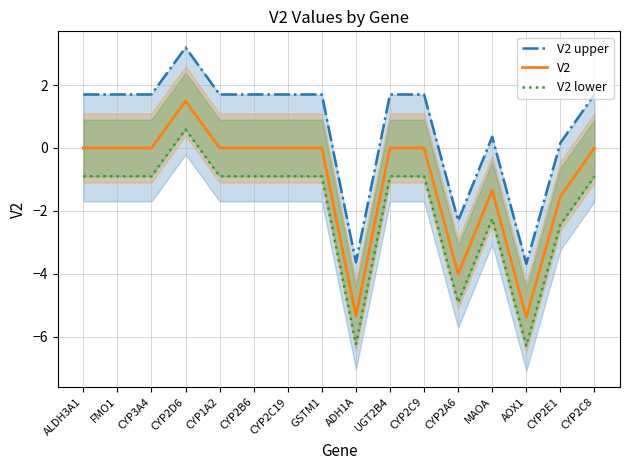

What is the spread (max minus min) of values at AOX1?

2.6